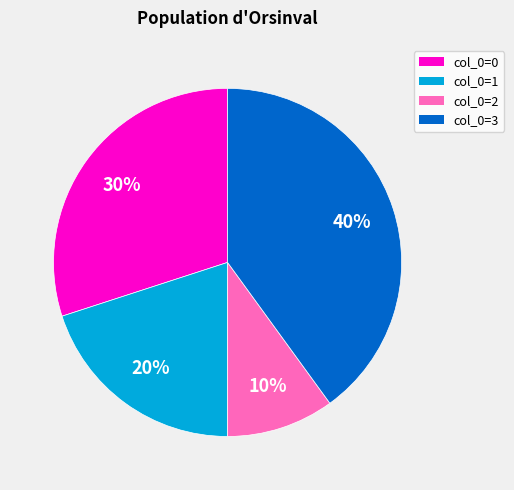

How many segments does this pie chart have?

4